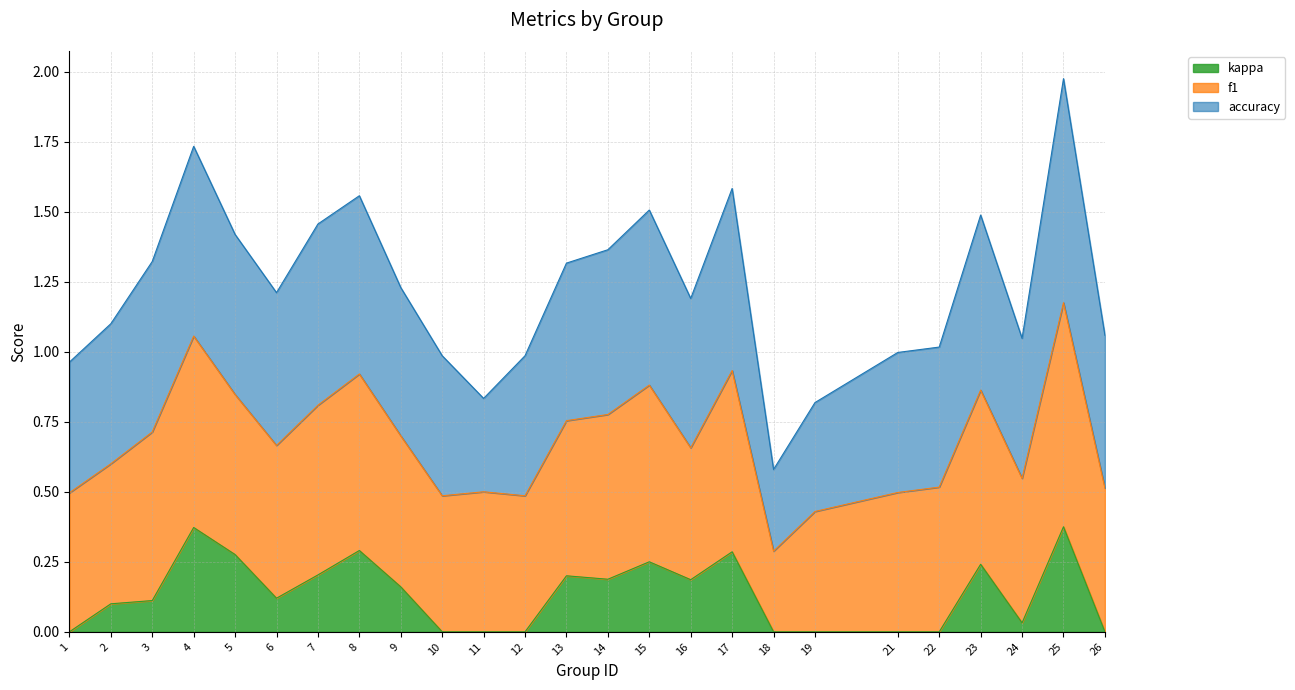

Where is accuracy nearest to the value 0?

18